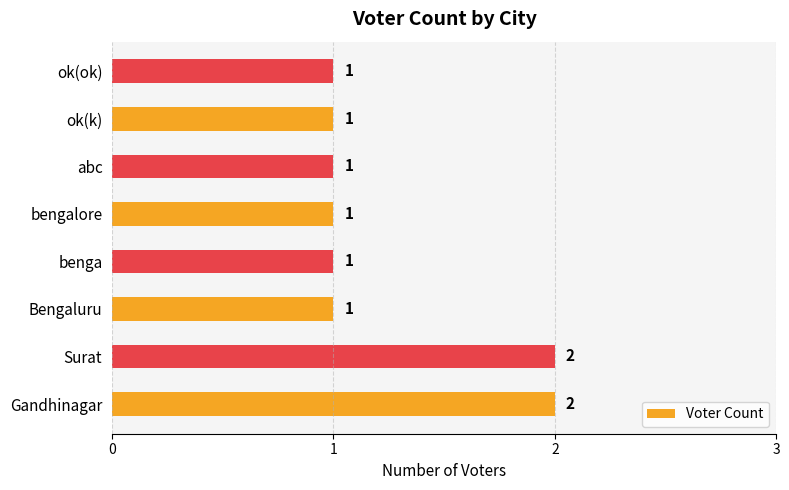

True or false: the data shows 1 at benga.

True